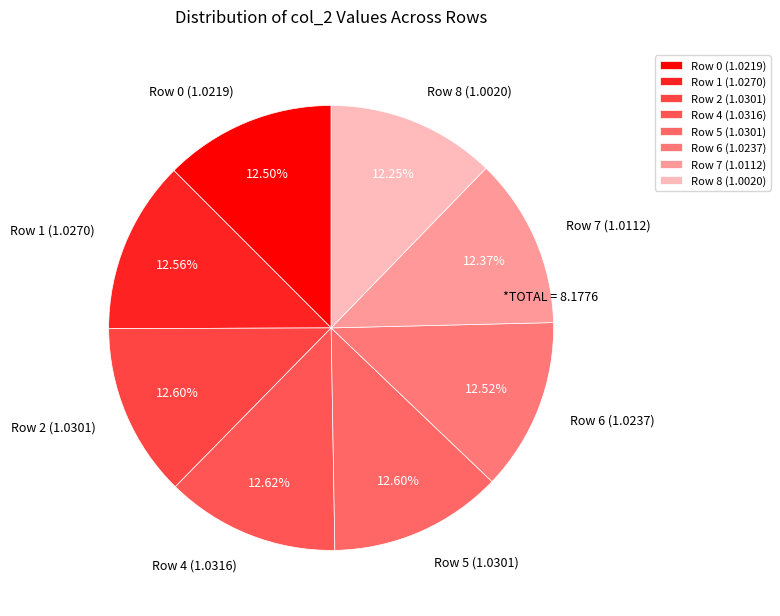

Is the sum of Row 7 (1.0112) and Row 6 (1.0237) greater than half?

No